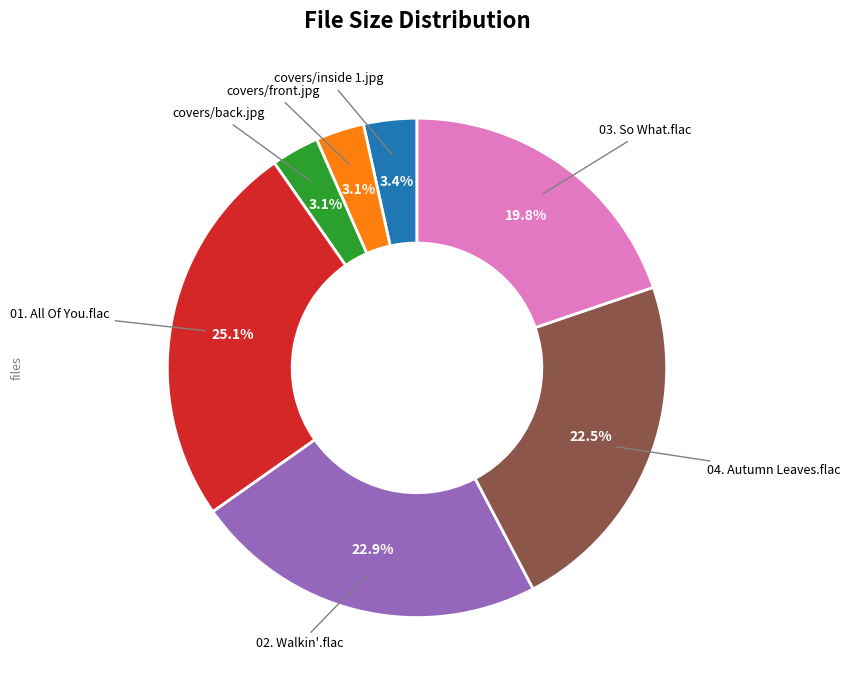

Is there a majority slice in this chart?

No